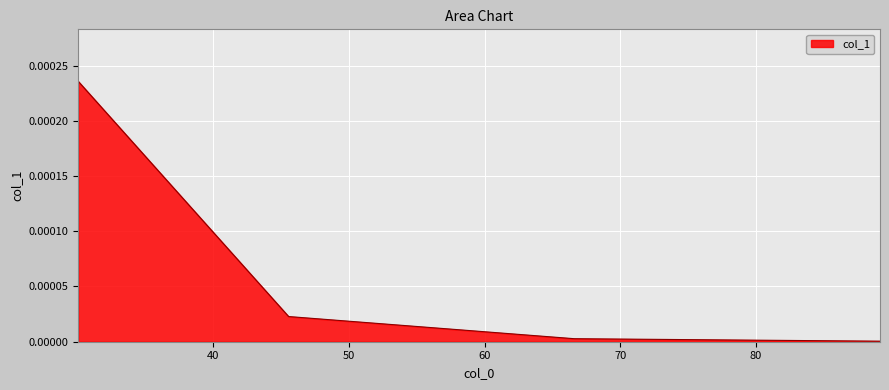

True or false: there are more than 1 points higher than both neighbors.

False